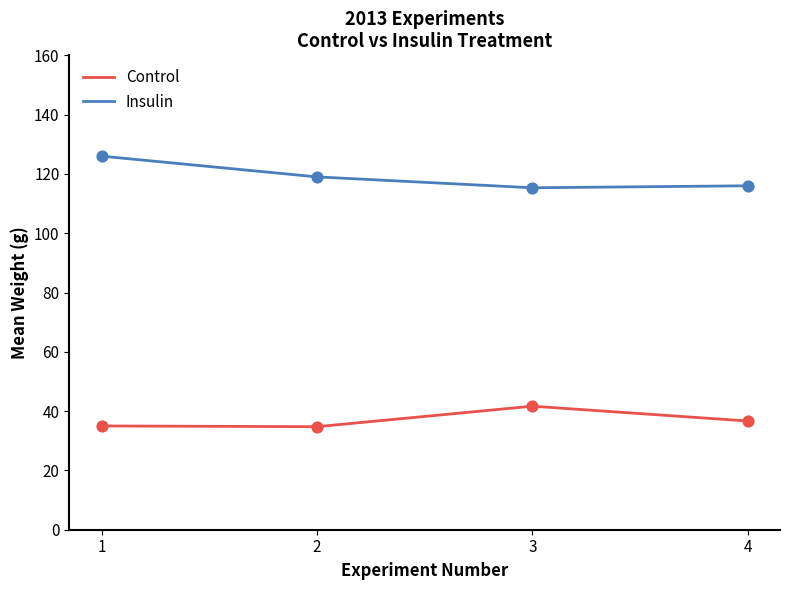

What are all the series names shown in the legend?

Control, Insulin